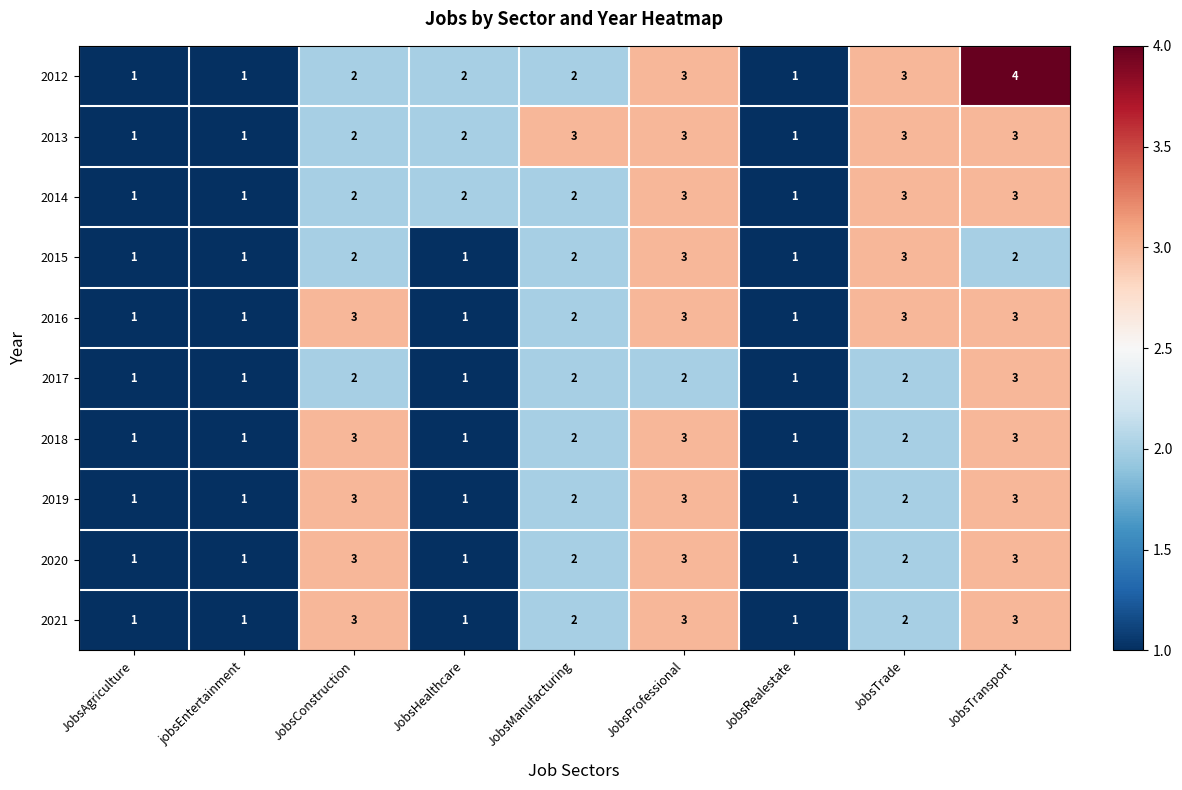

What is the sum of the 2013 values at JobsRealestate and JobsManufacturing?

4